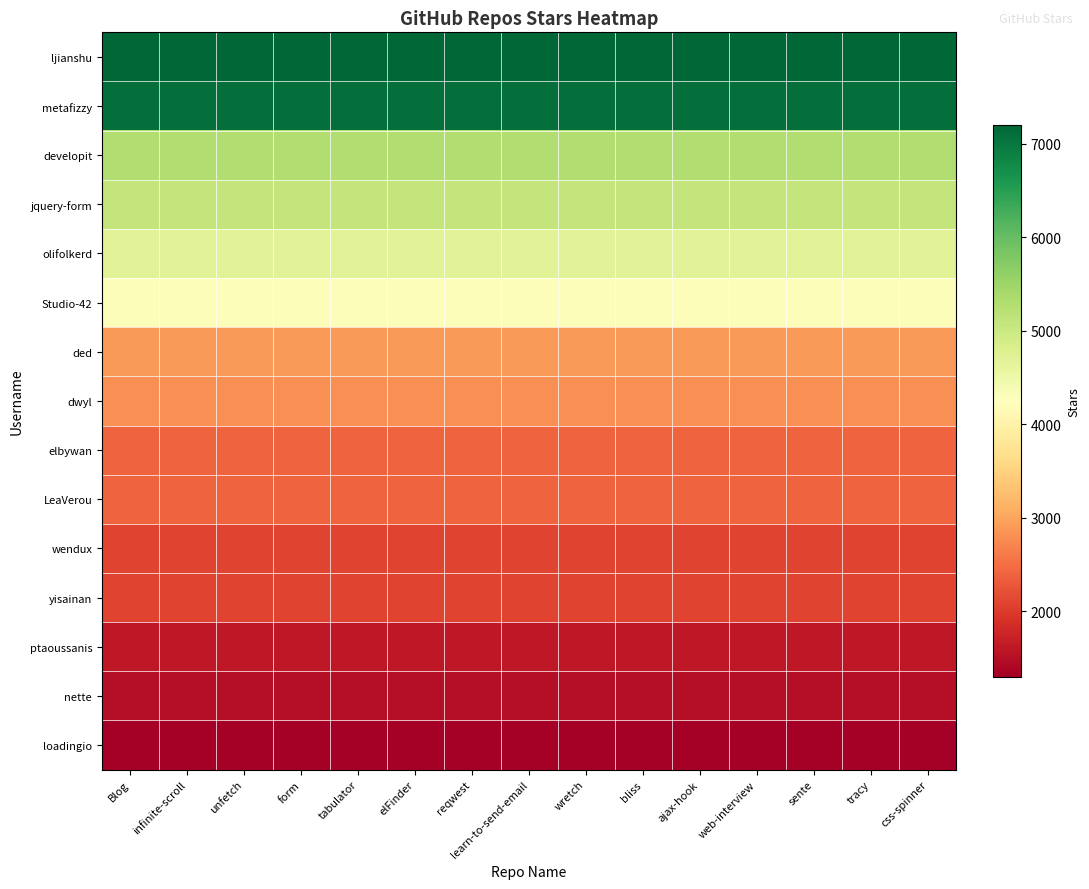

What is the total value across all series at tracy?

52800